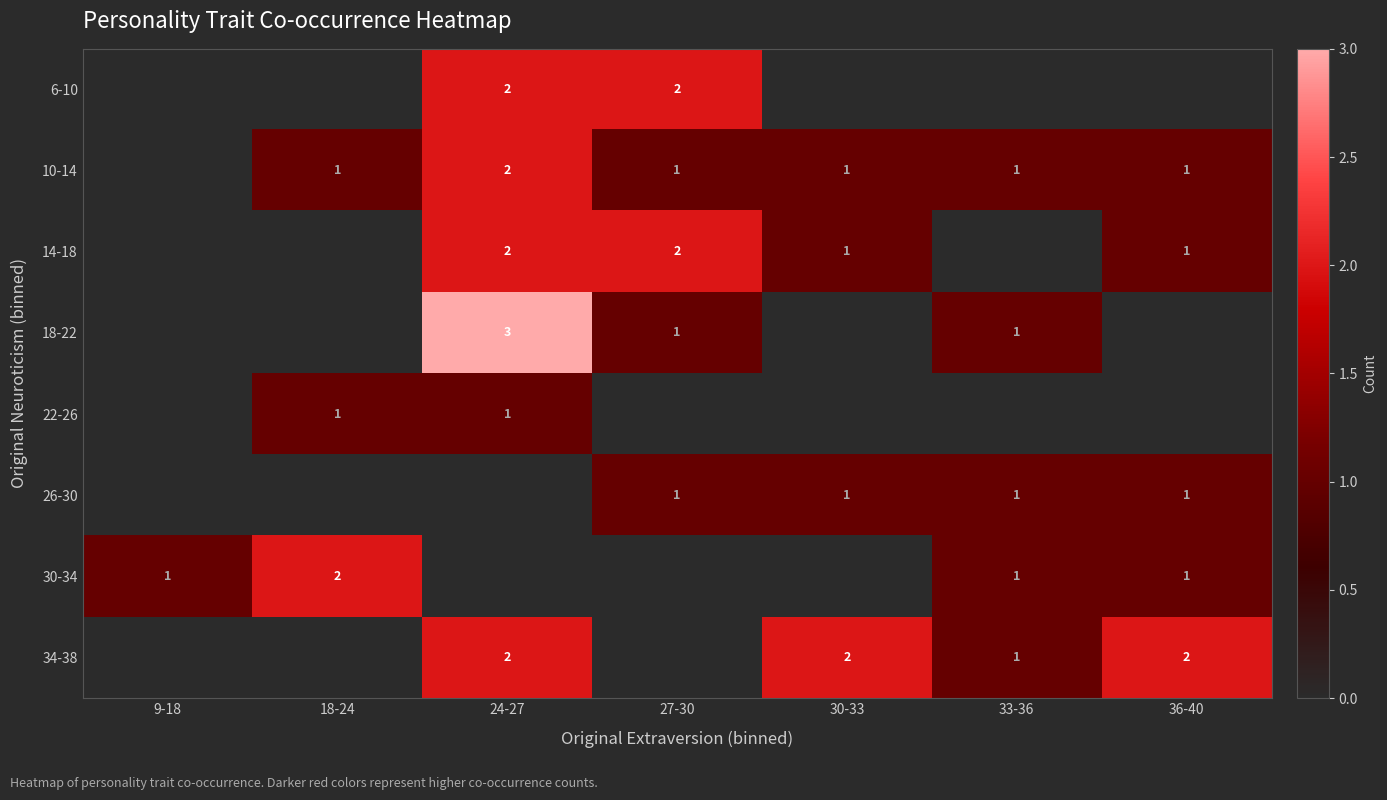

The 10-14 series shows 2 at 24-27. True or false?

True